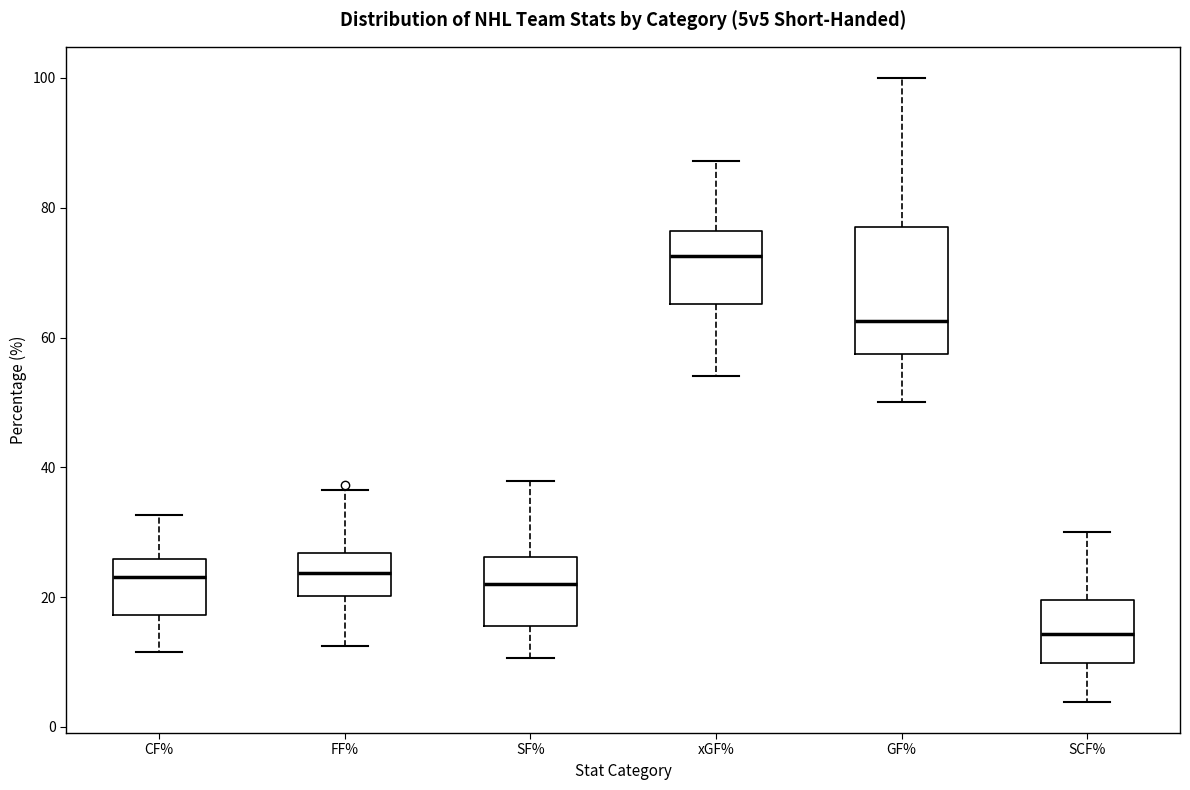

Which box's median line is the highest?

xGF%